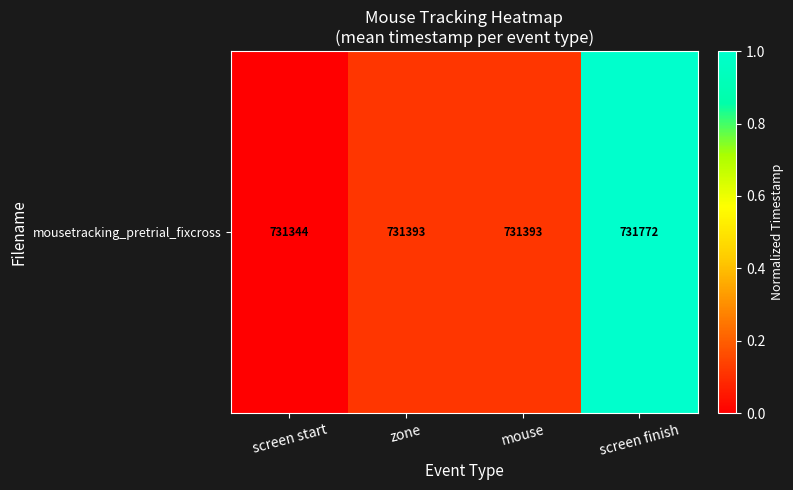

What is the sum of the values at mouse and screen start?

0.1